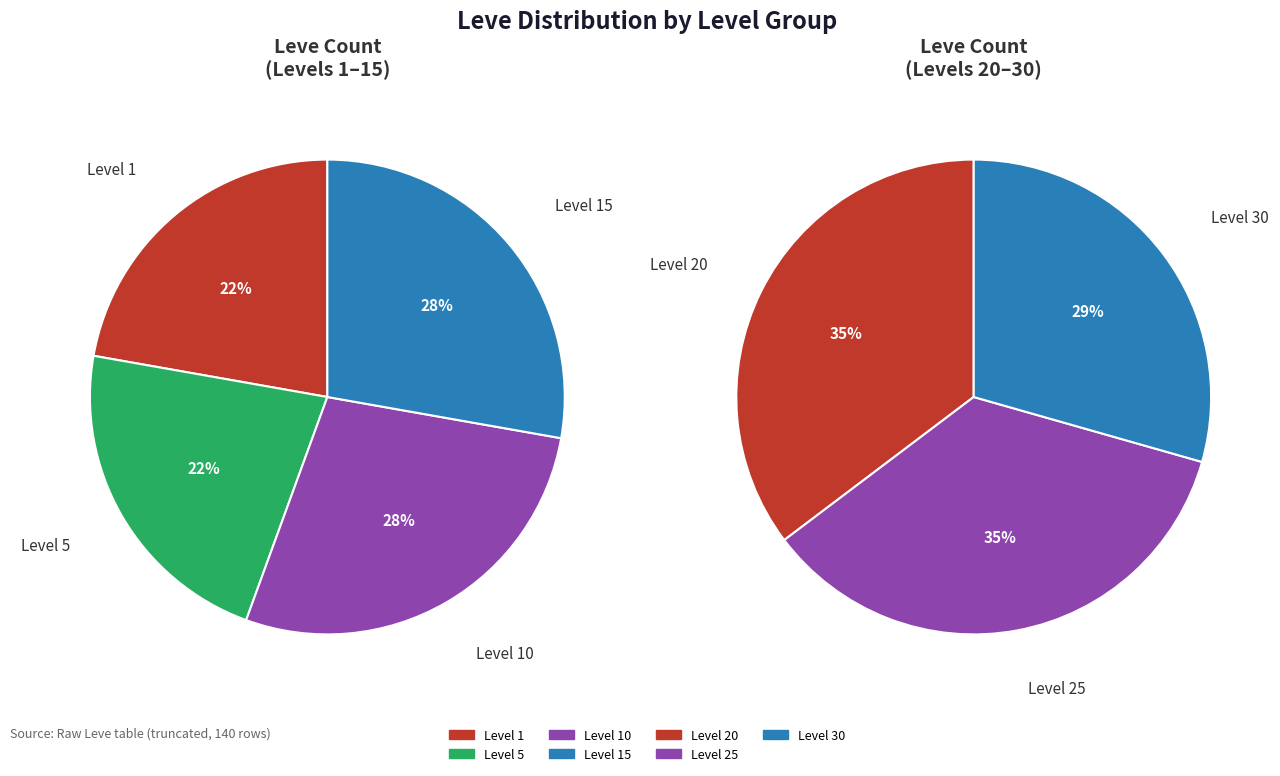

How many slices are in this pie chart?

7